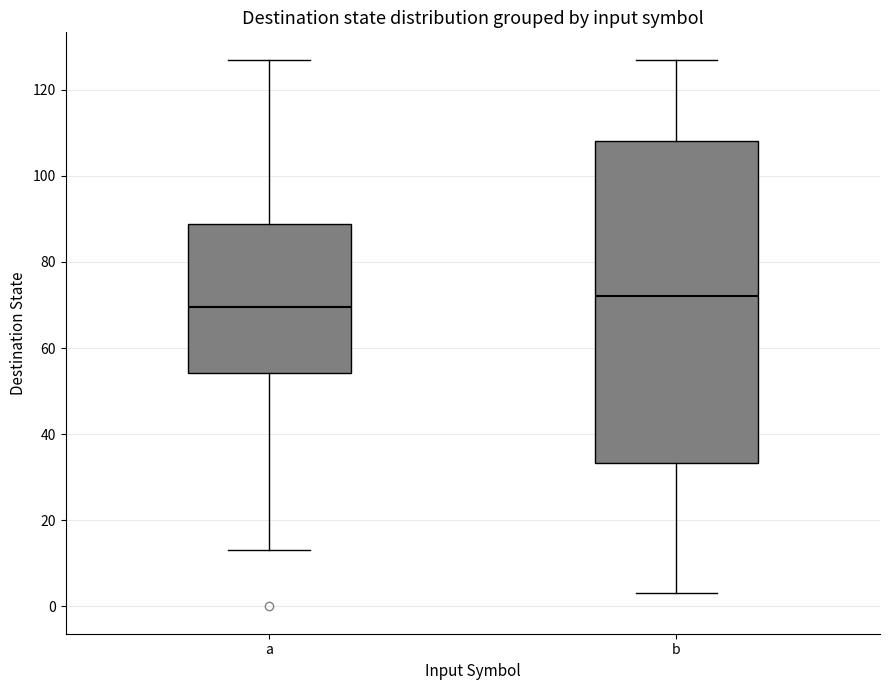

Where is the lower edge of the box for a on the y-axis? The values are not printed on the chart, so give them approximately, as read against the axis.

54